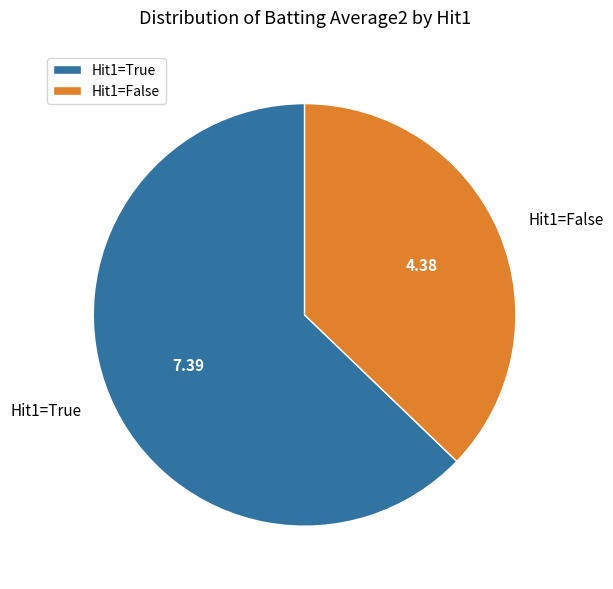

Is the sum of Hit1=True and Hit1=False greater than half?

Yes